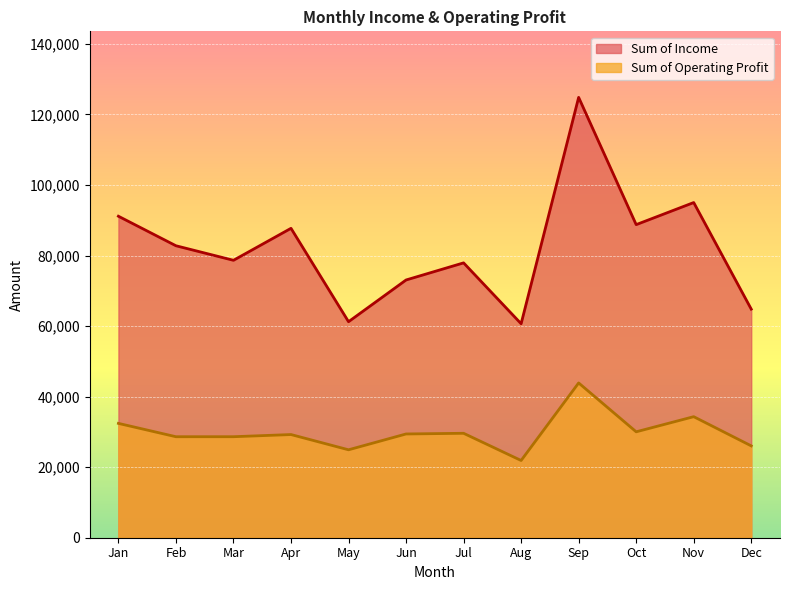

At which category does Sum of Income reach its first local peak?

Apr